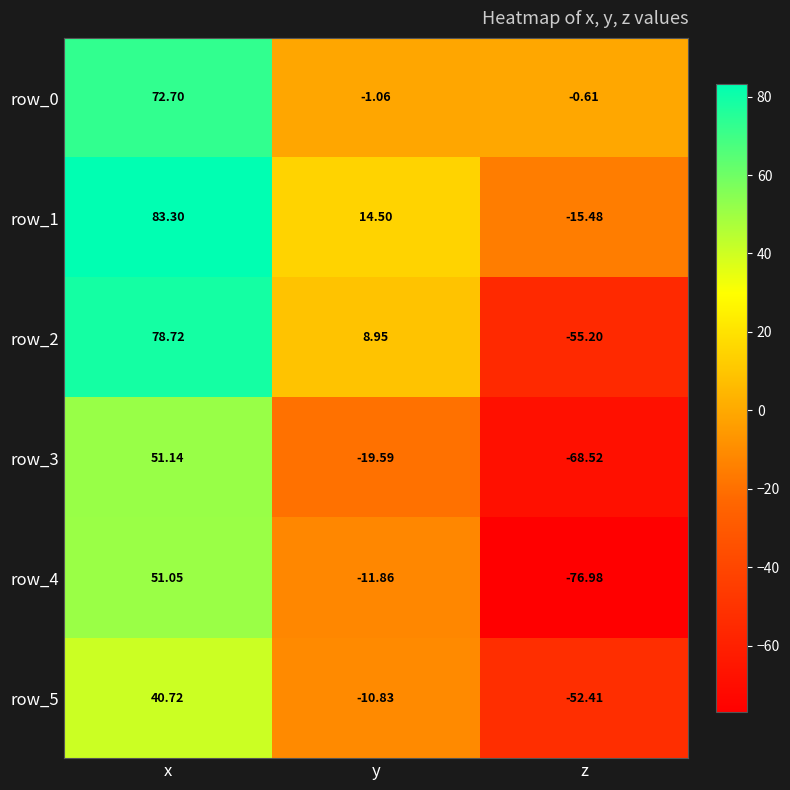

How many values in the row_2 series are below 8?

1